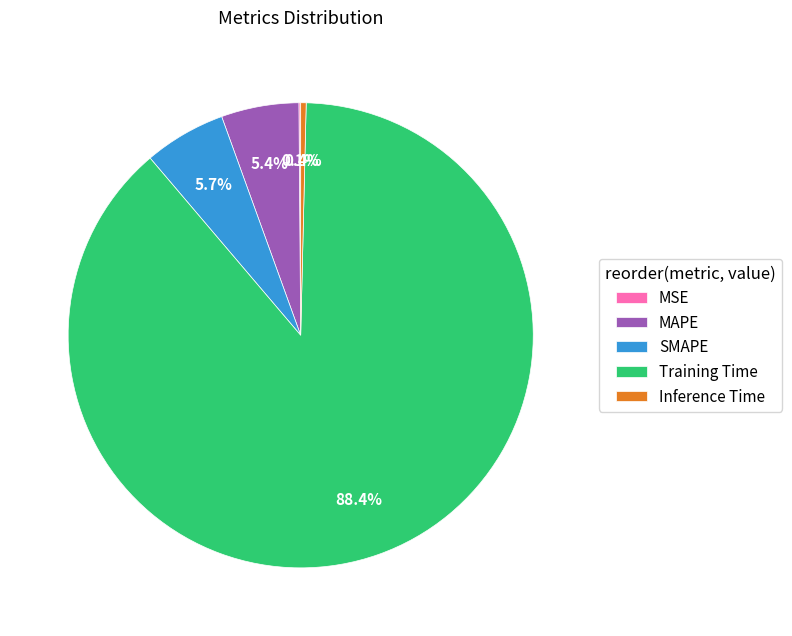

Which category has the biggest portion of the pie?

Training Time